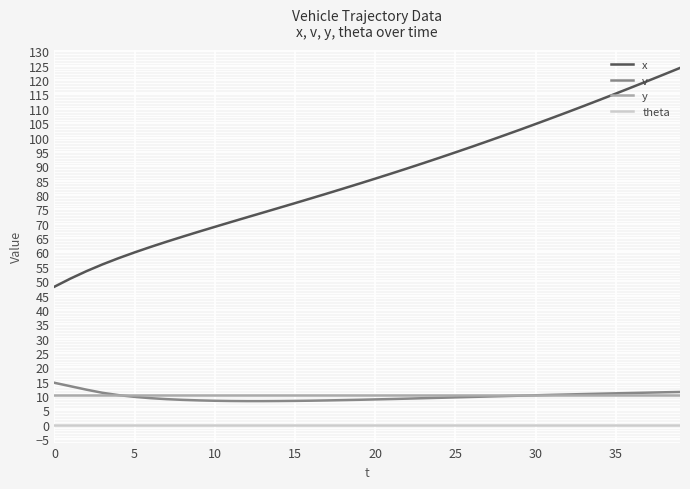

Which series has the largest total across all categories?

x